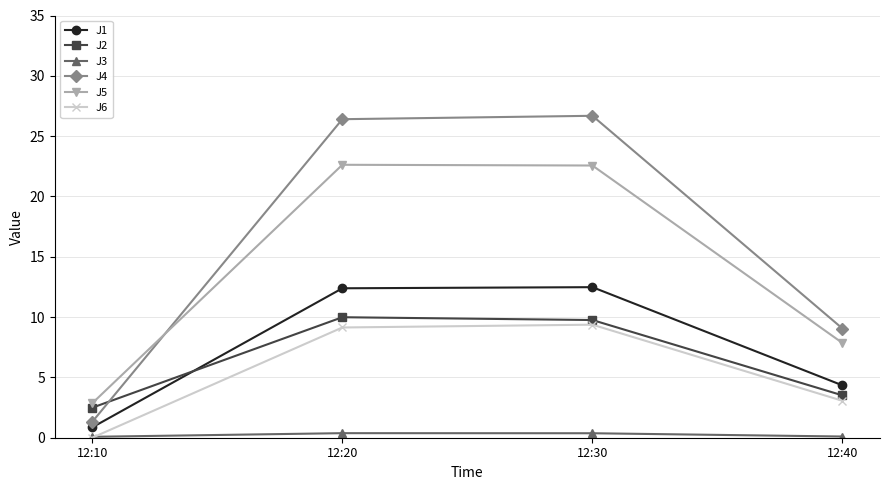

How many data points in J1 are less than 12?

2